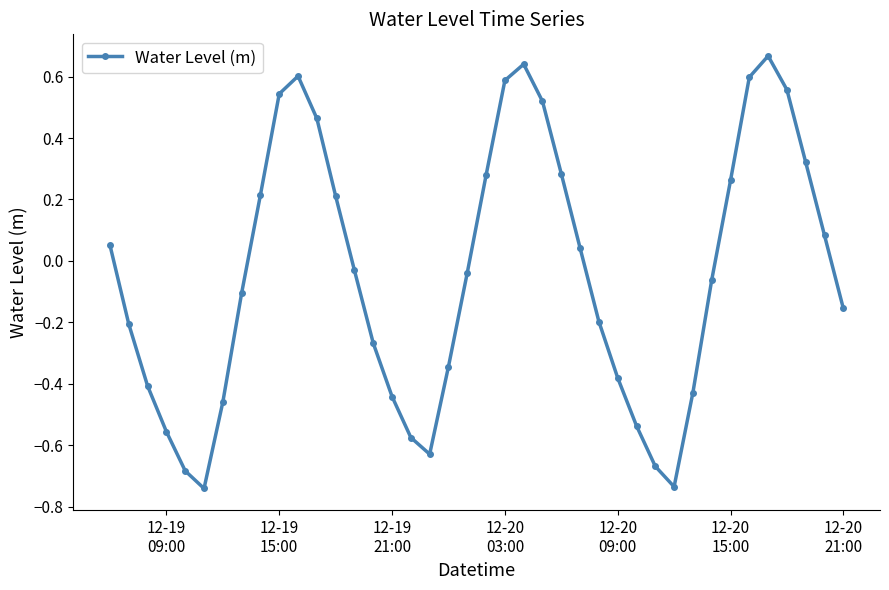

True or false: there are more than 2 points higher than both neighbors.

True